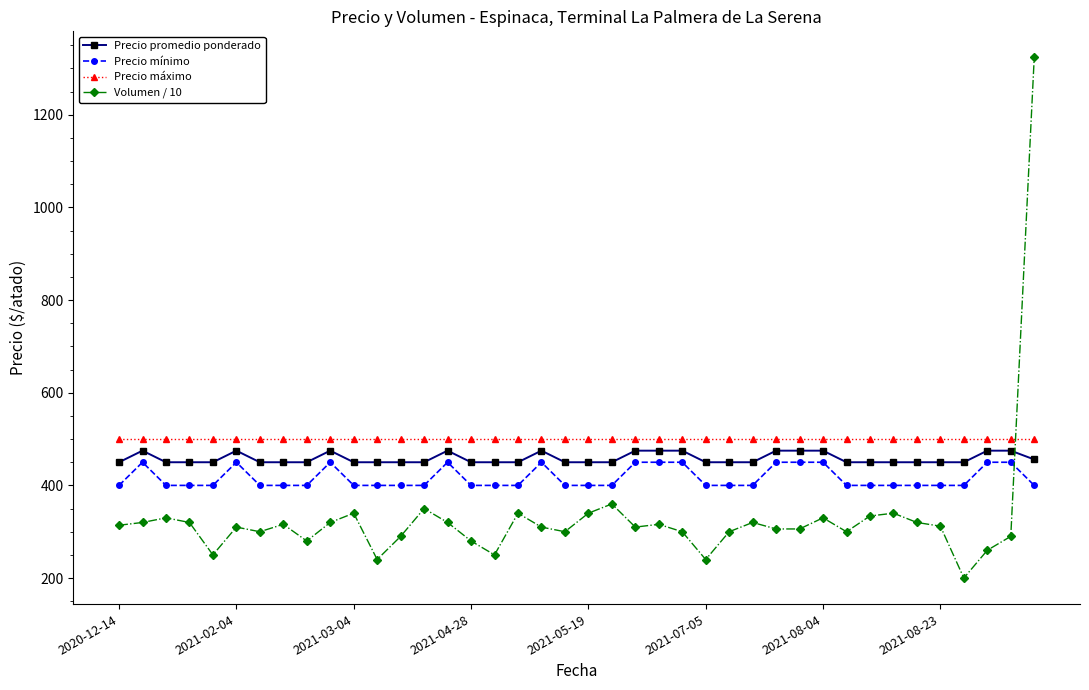

How many lines are shown in the chart?

4